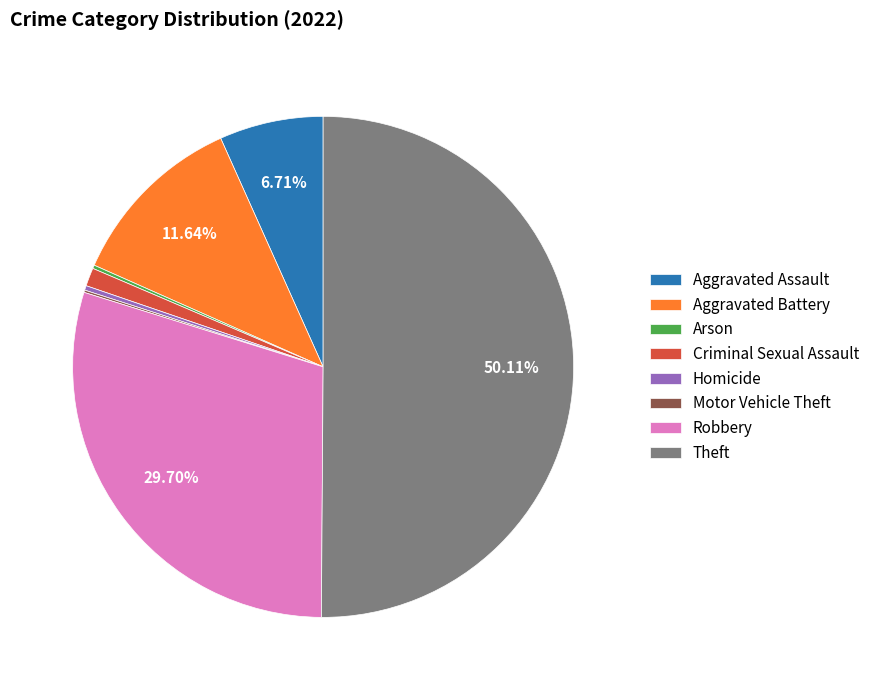

Does Criminal Sexual Assault account for over 50% of the chart?

No